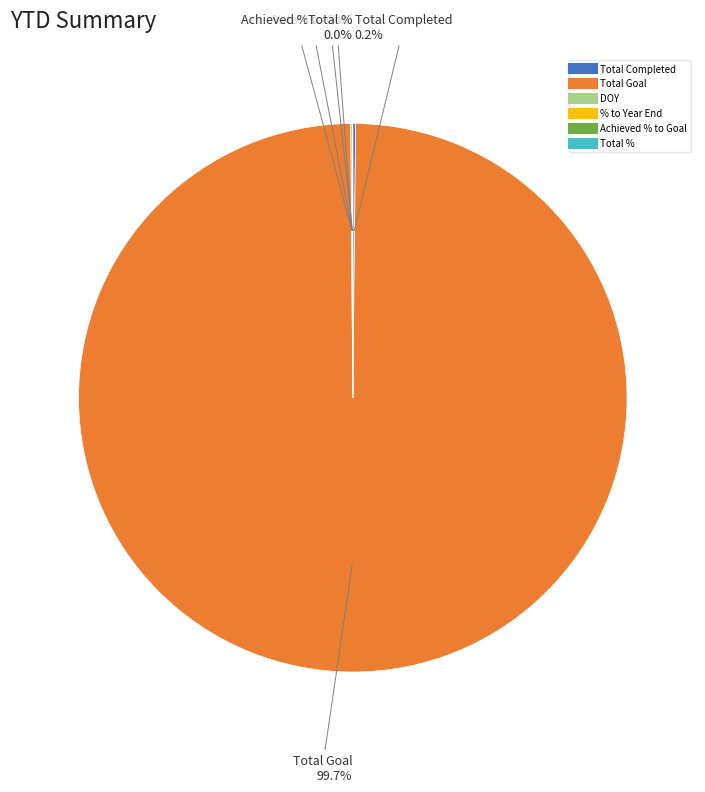

What is the largest slice in the pie chart?

Total Goal